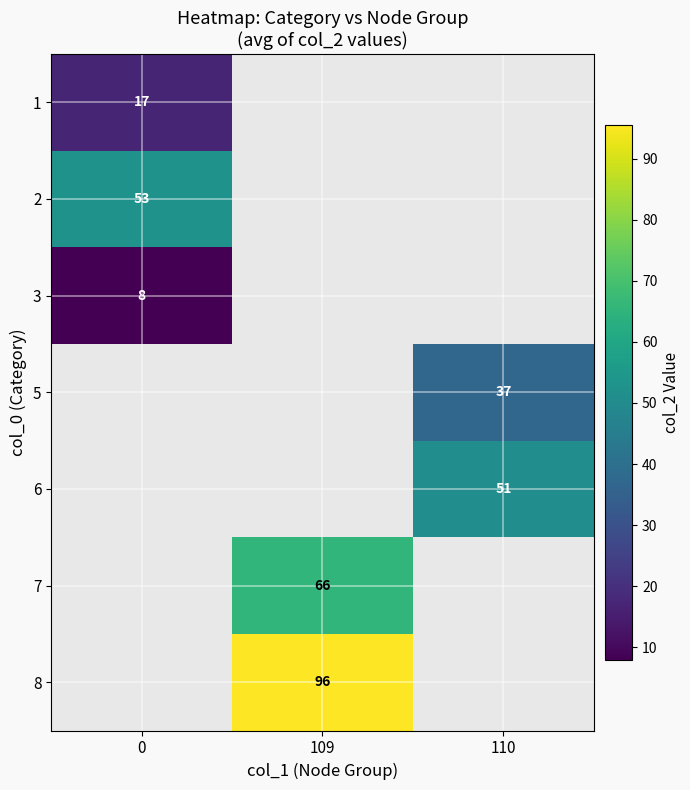

The 3 series shows 8 at 0. True or false?

True